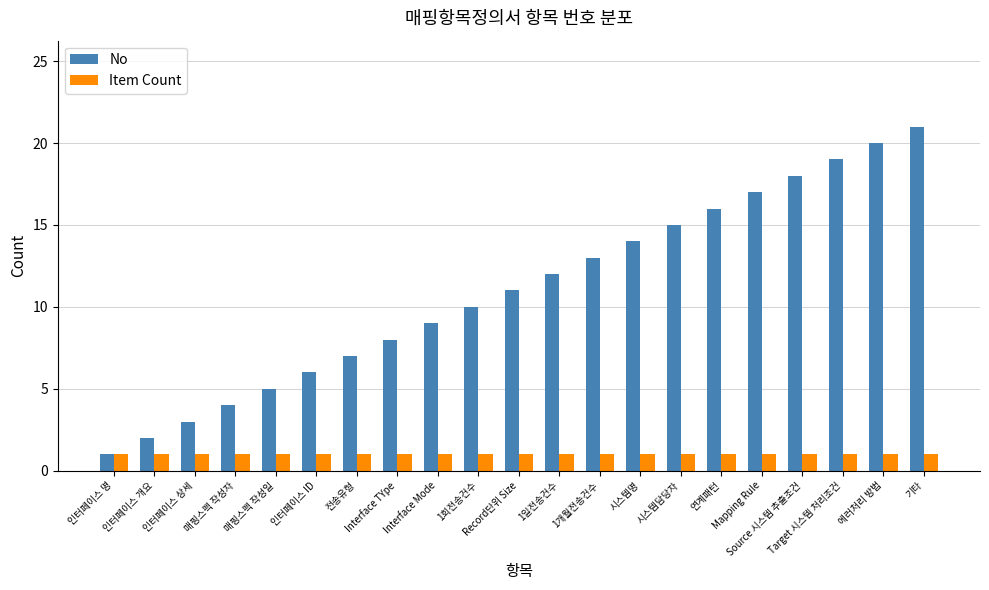

What is the difference between the highest and lowest values at Target 시스템 처리조건?

18